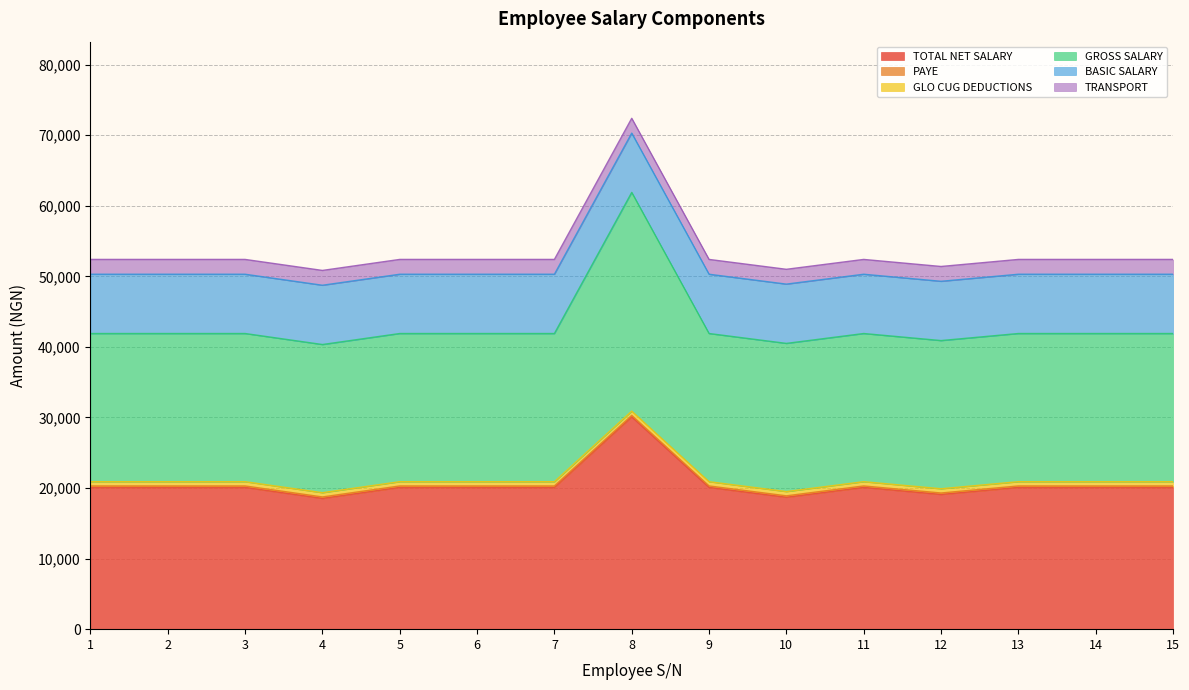

True or false: GROSS SALARY has more than 1 points higher than both neighbors.

False